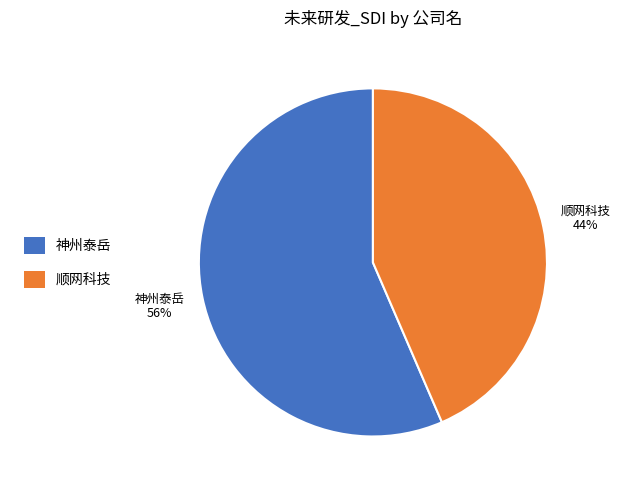

To the nearest percent, what portion does 神州泰岳 represent?

56%